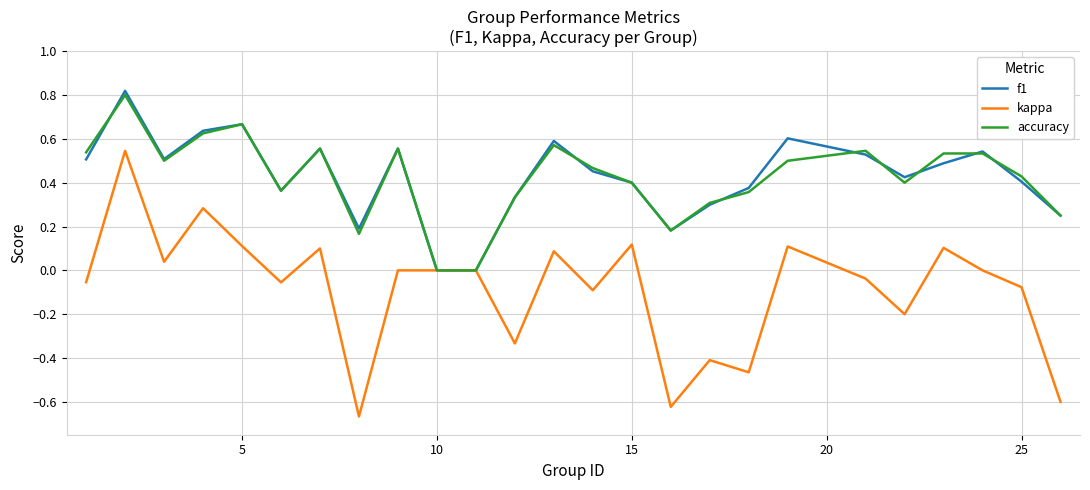

The value of accuracy at 10 is 0.4. True or false?

False